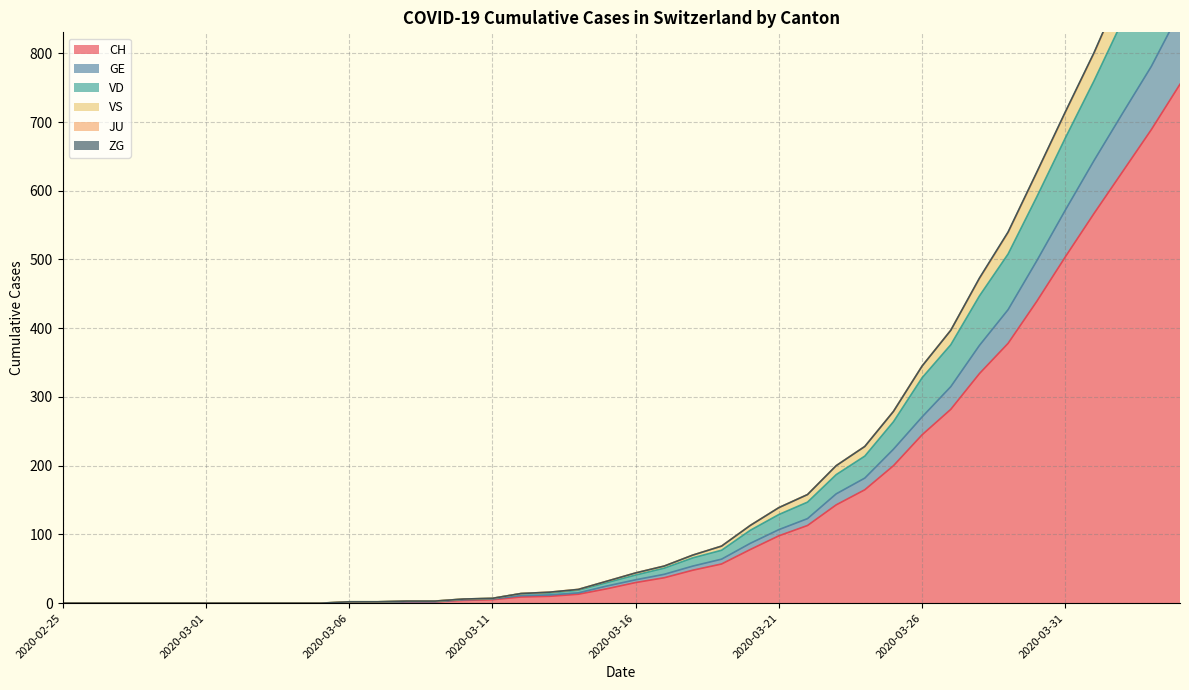

What is the sum of all CH values?

5858